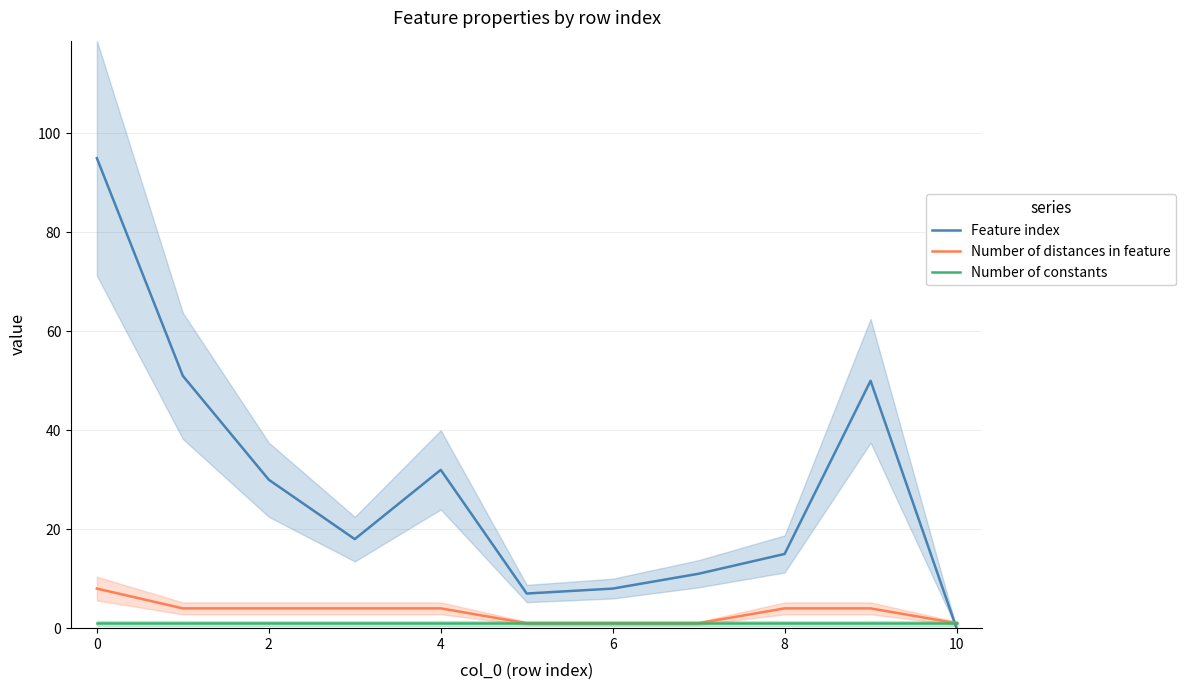

What is the maximum value for Feature index?

95